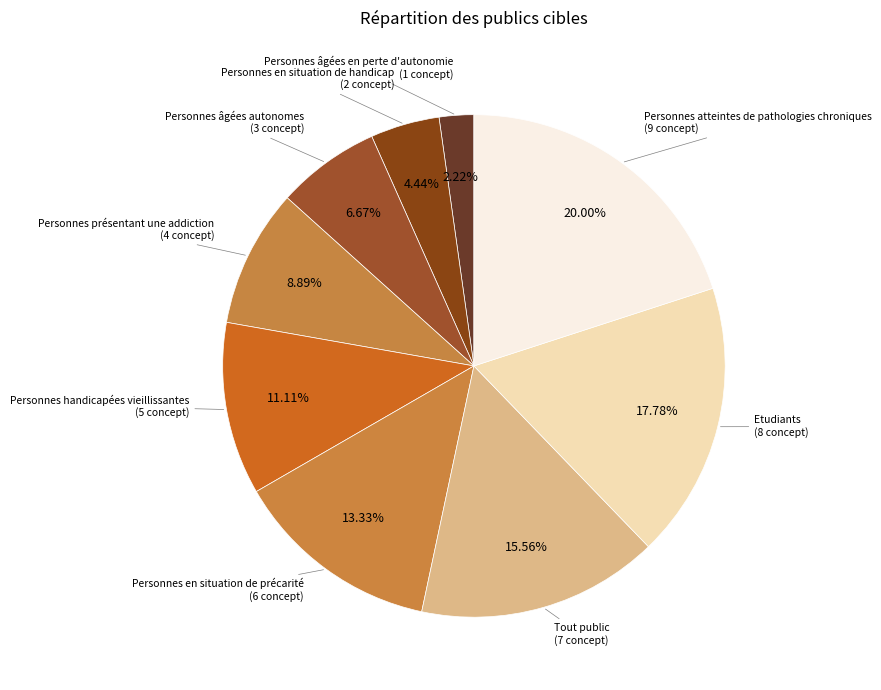

Is there any slice that represents more than half of the pie?

No